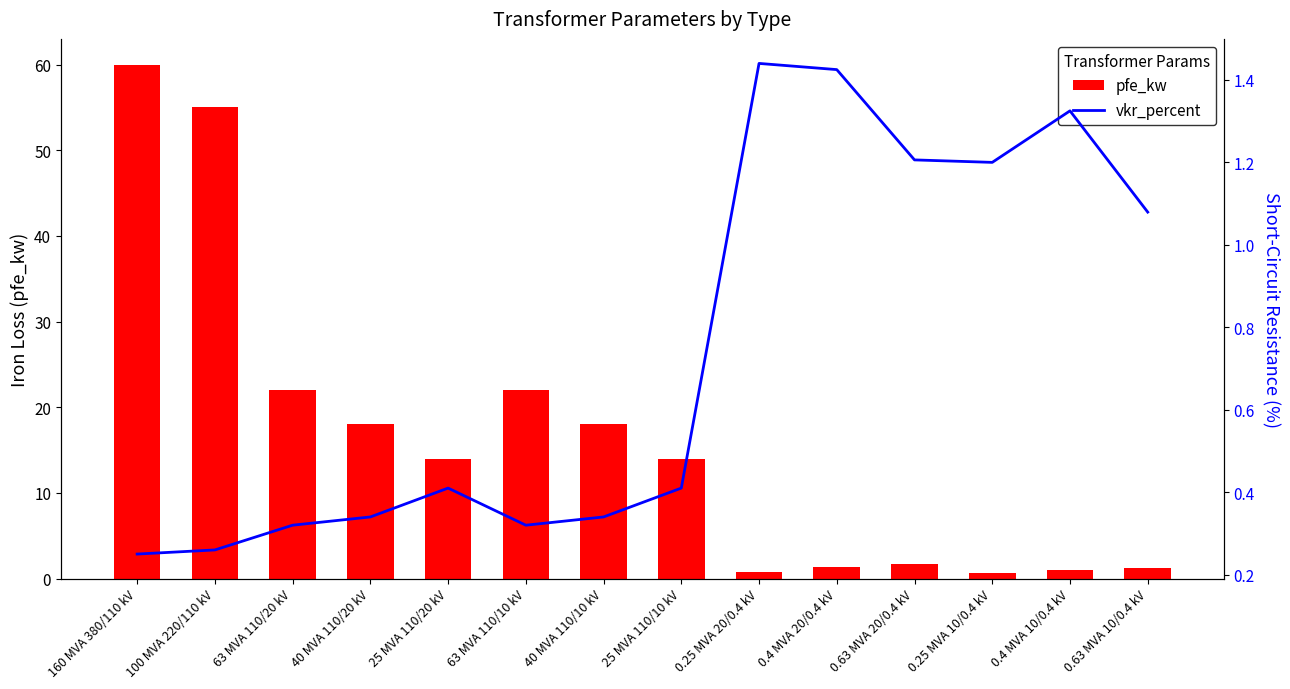

What is the difference between the maximum and second lowest values in the pfe_kw series?

59.2